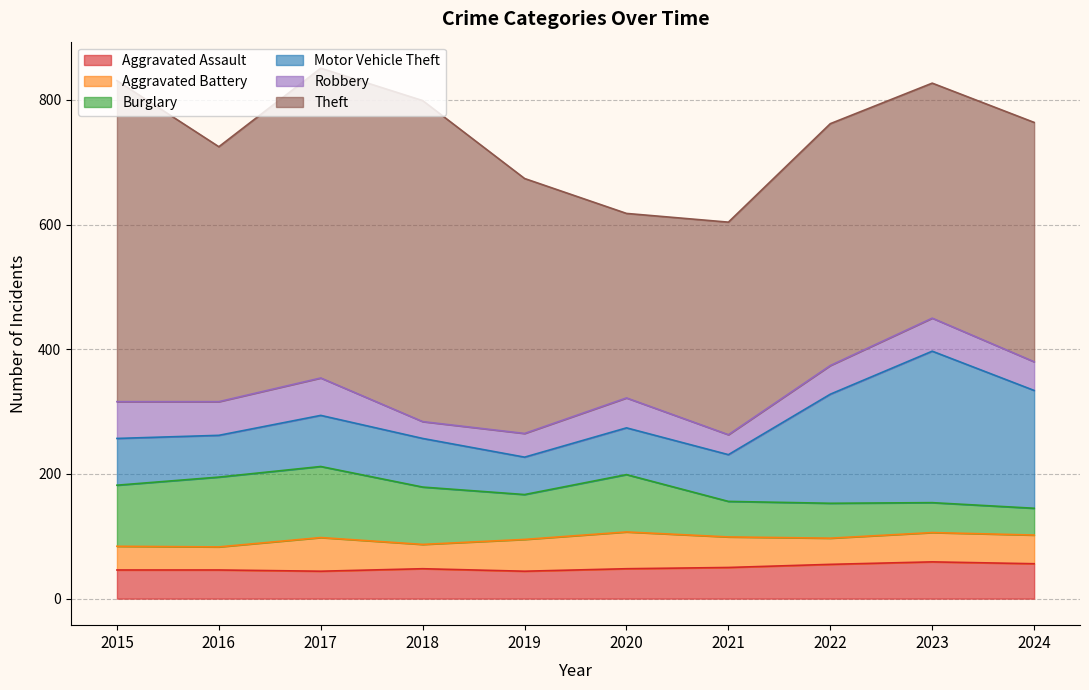

How many interior local valleys does the Robbery series have?

3